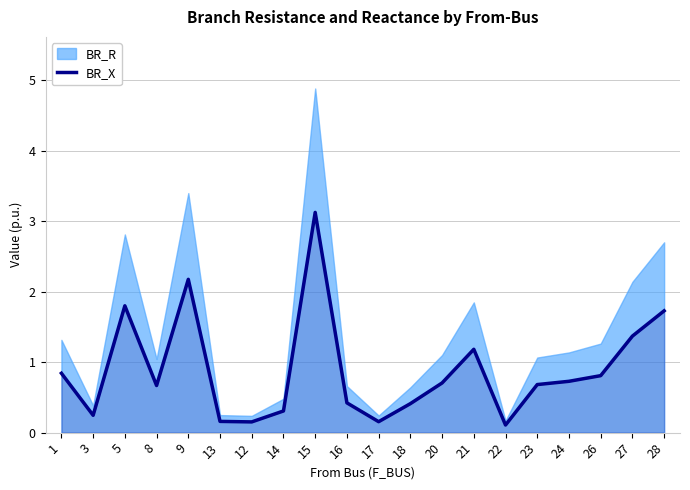

True or false: there are more than 2 points higher than both neighbors.

True